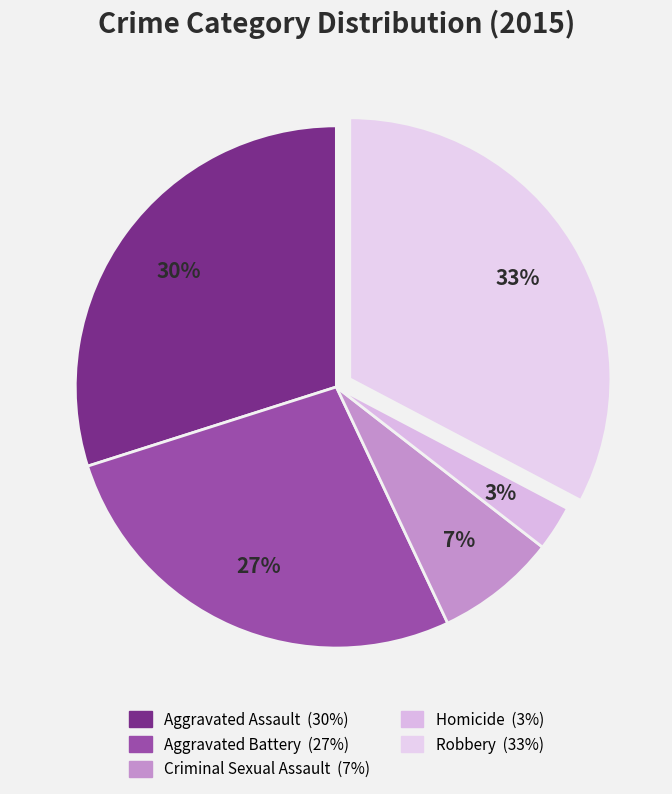

How many slices are in this pie chart?

5